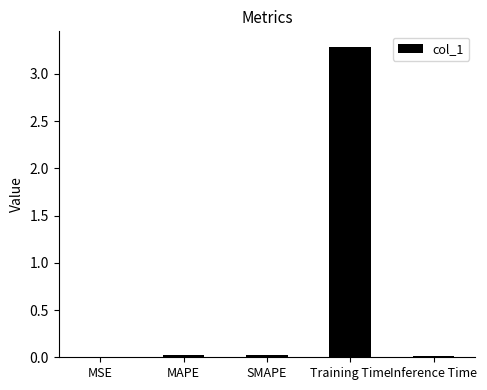

True or false: the data shows 0.0 at SMAPE.

True